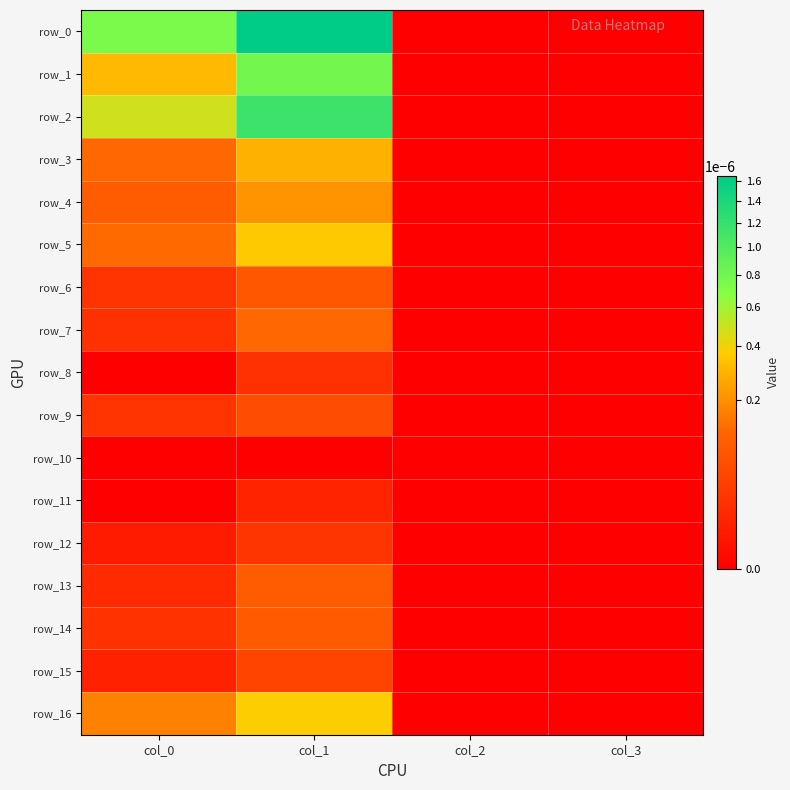

Rank the categories by row_14 value from highest to lowest.

col_1, col_0, col_2, col_3